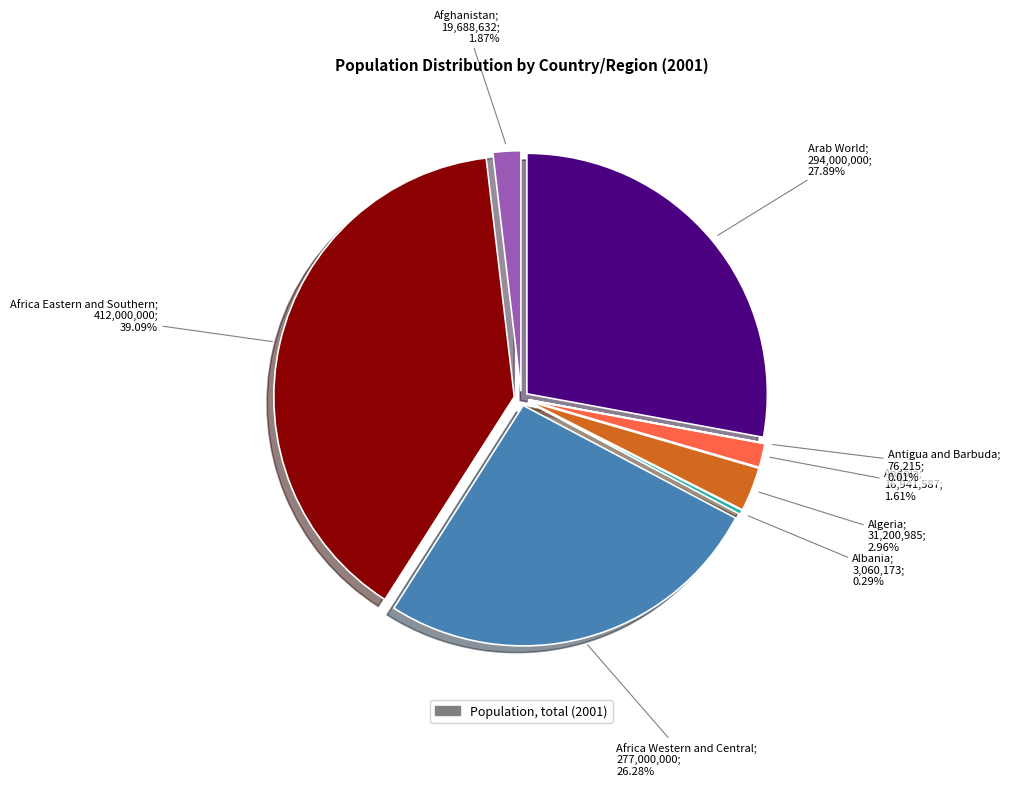

To the nearest percent, what is the average slice percentage?

12%